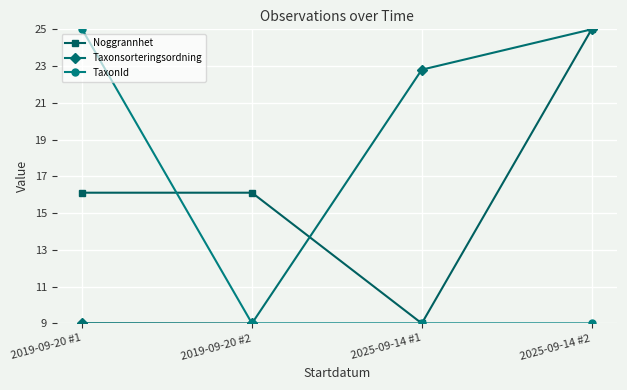

The Noggrannhet series shows 9.0 at 2025-09-14 #1. True or false?

True